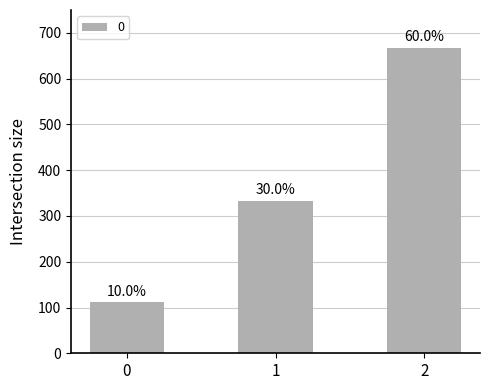

How many bars are there in total?

3